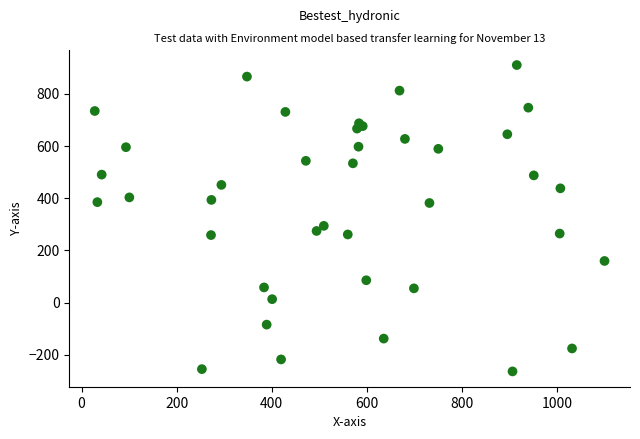

What Y value in the scatter plot is closest to 322?

293.5